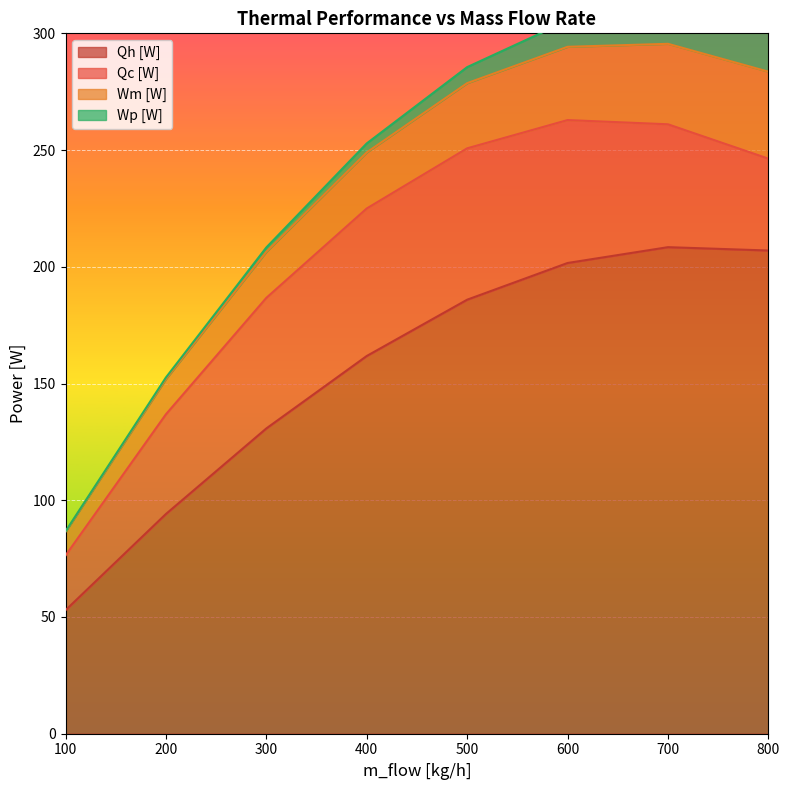

What is the difference between the second highest and second lowest values in the Qh [W] series?

112.9